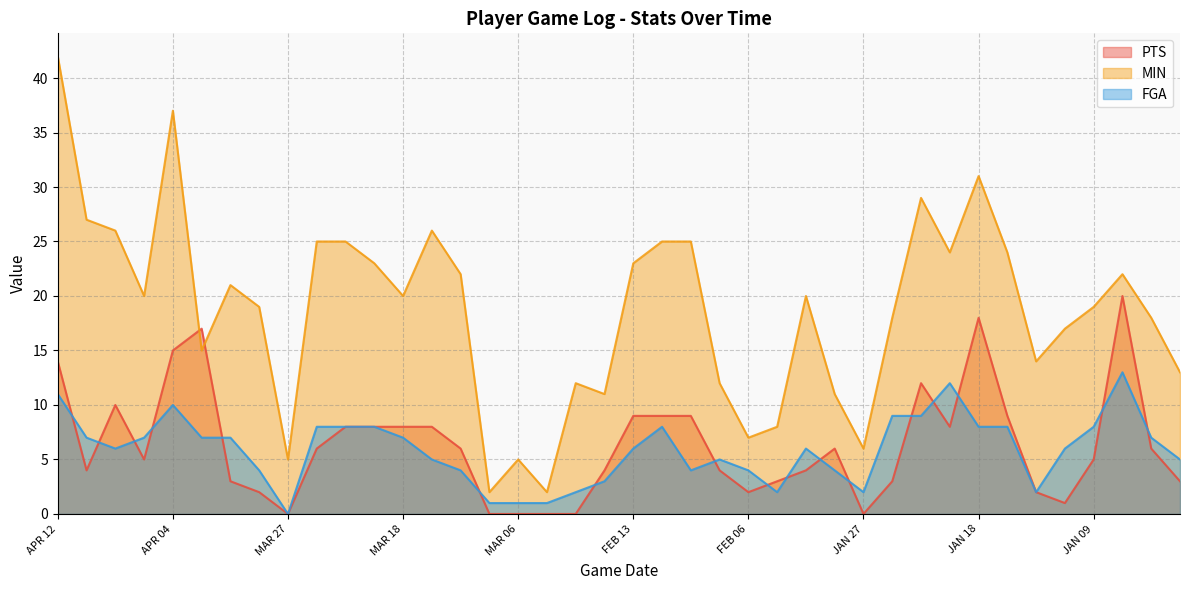

Count the number of data series in this chart.

3